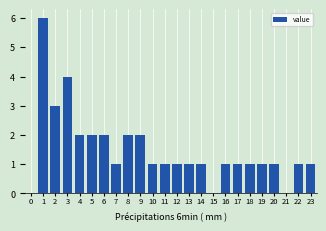

Reading left to right, extract all data points from this chart.

0=0	1=6	2=3	3=4	4=2	5=2	6=2	7=1	8=2	9=2	10=1	11=1	12=1	13=1	14=1	15=0	16=1	17=1	18=1	19=1	20=1	21=0	22=1	23=1